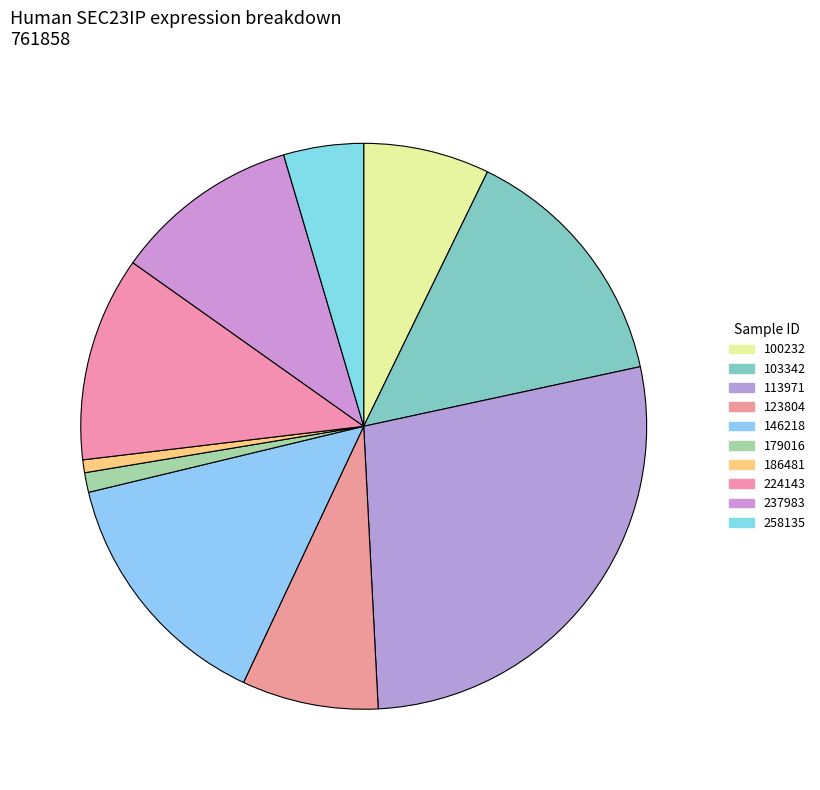

Combined, what portion of the pie is 146218 and 179016?

13.7%